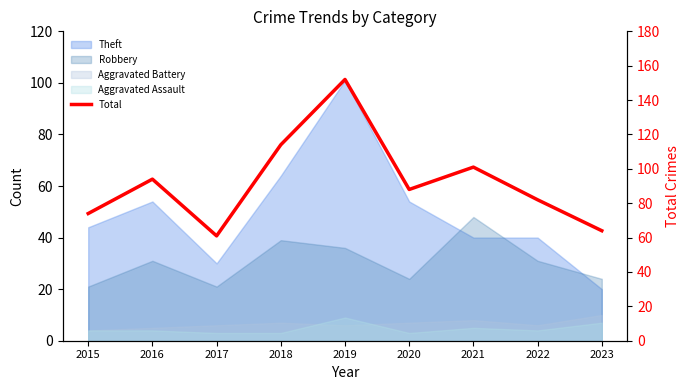

How many points are lower than both their immediate neighbors (excluding endpoints)?

2